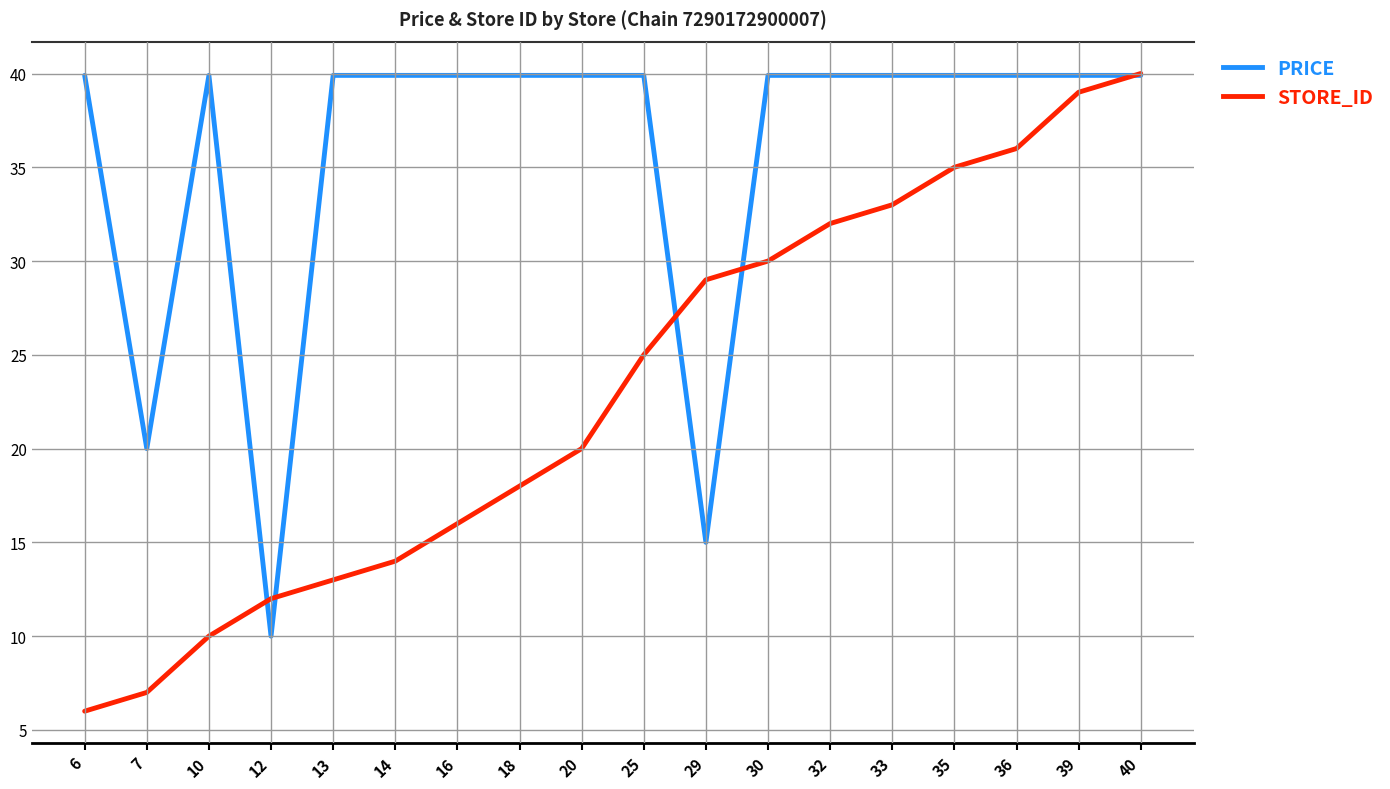

What is the spread (max minus min) of values at 13?

26.9